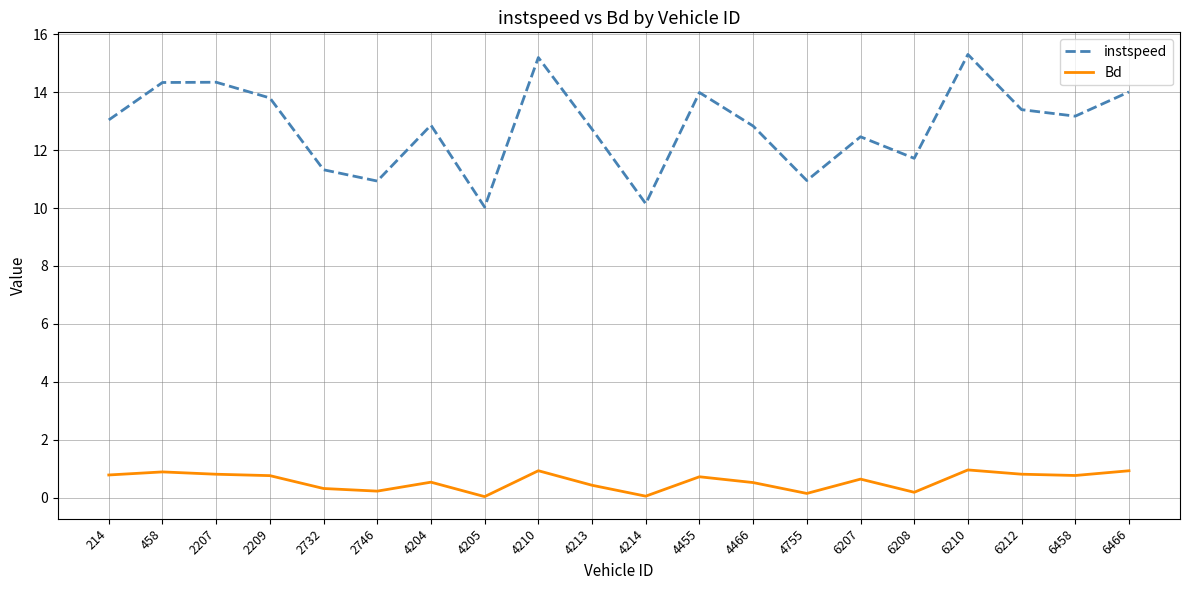

Which series has the largest total across all categories?

instspeed